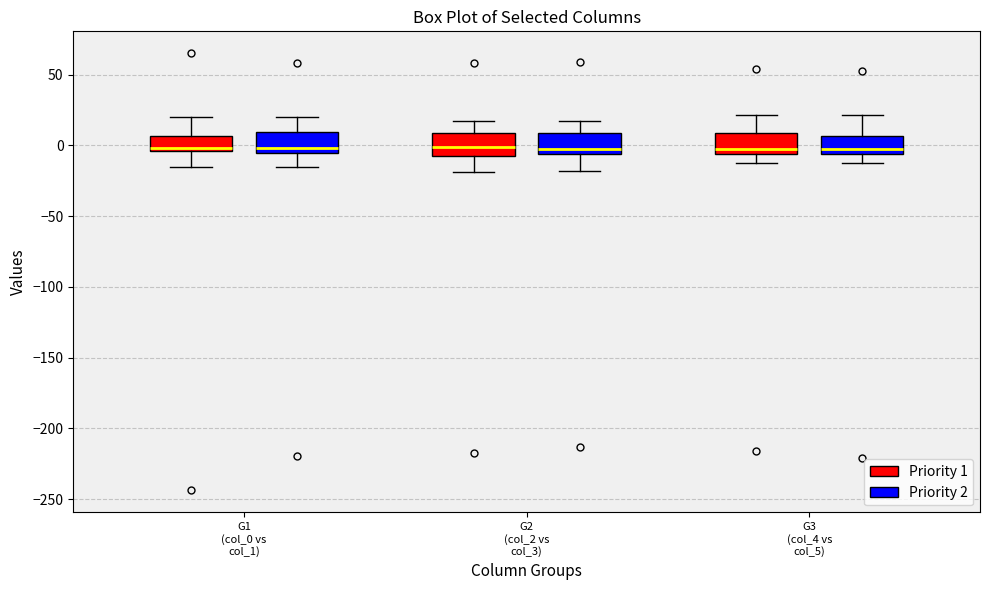

Reading left to right, read every box against the y-axis: the position of its median line, the range the box covers, and the ends of its whiskers. The values are not printed on the chart, so give them approximately, as read against the axis.

G1 (col_0 vs col_1) (Priority 1): median 0, box -5 to 5, whiskers -15 to 20
G1 (col_0 vs col_1) (Priority 2): median 0, box -5 to 10, whiskers -15 to 20
G2 (col_2 vs col_3) (Priority 1): median 0, box -5 to 10, whiskers -20 to 15
G2 (col_2 vs col_3) (Priority 2): median 0, box -5 to 10, whiskers -20 to 15
G3 (col_4 vs col_5) (Priority 1): median -5 (just above the box's lower edge), box -5 to 10, whiskers -10 to 20
G3 (col_4 vs col_5) (Priority 2): median 0, box -5 to 5, whiskers -15 to 20